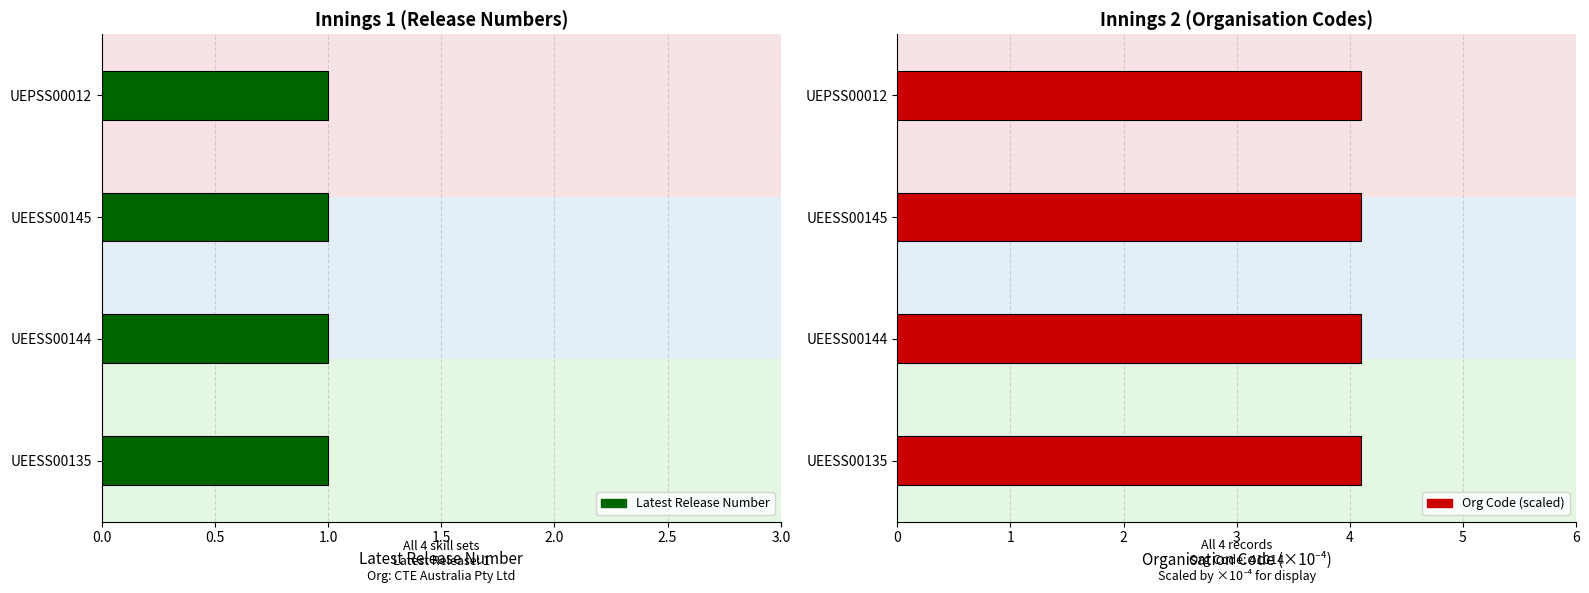

Is it true that Latest Release Number equals 1 at UEESS00145?

True